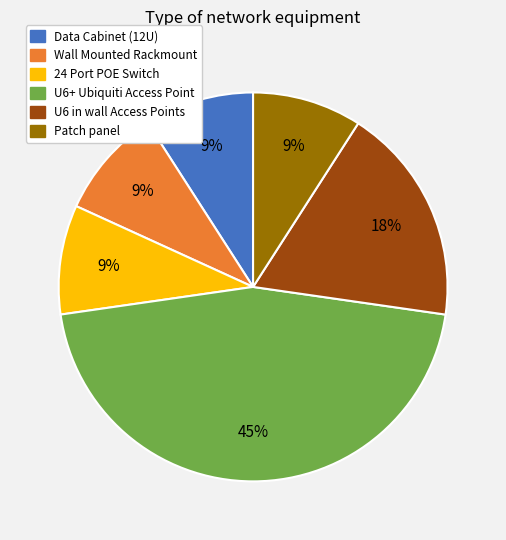

To the nearest percent, what is the average slice percentage?

17%